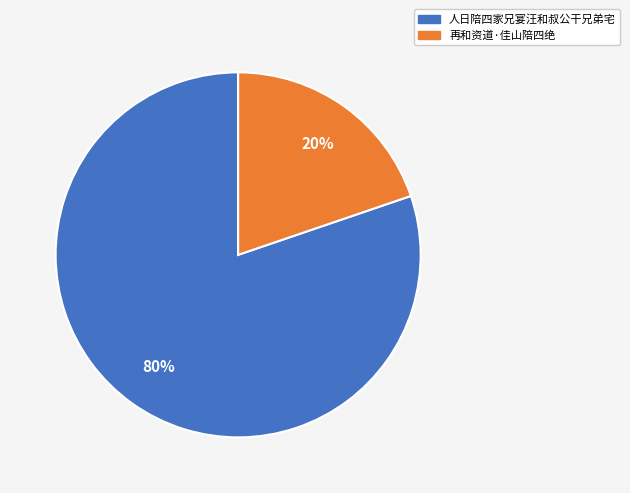

What percentage is the 人日陪四家兄宴汪和叔公干兄弟宅 slice, to the nearest percent?

80%